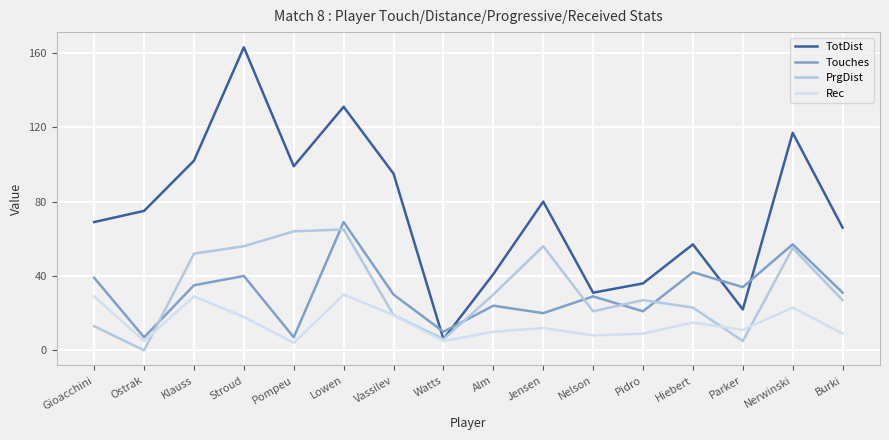

Which series has the widest spread of values?

TotDist